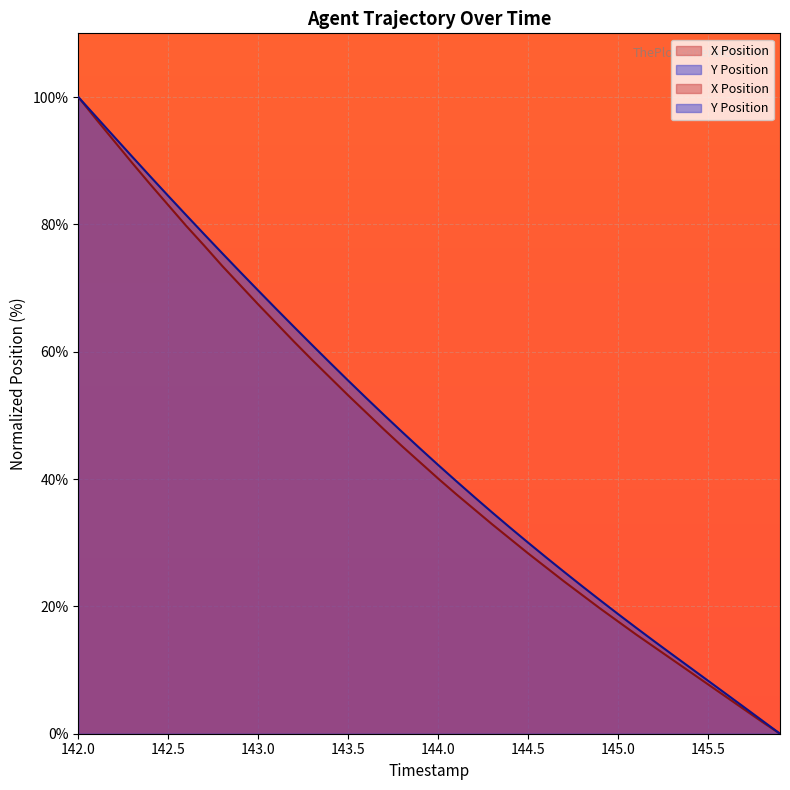

What is the highest value of the X Position series?

100.0